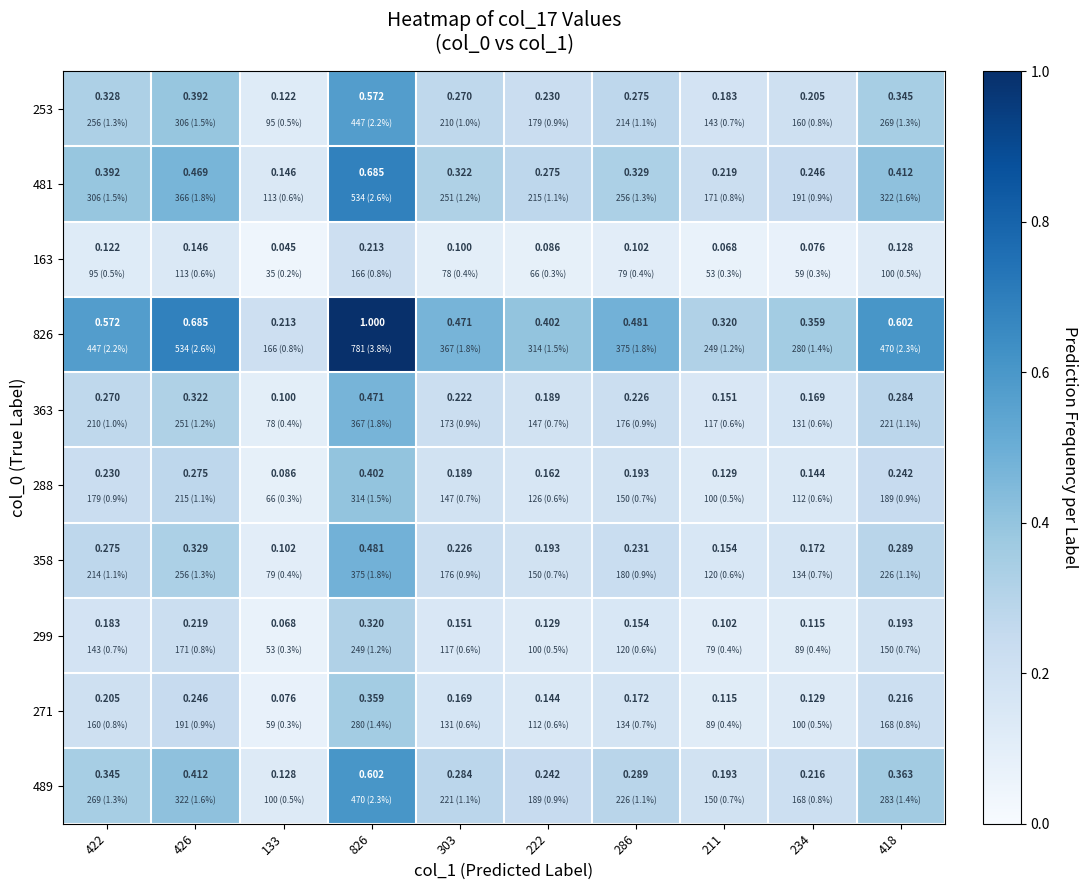

How many distinct data groups are displayed?

10